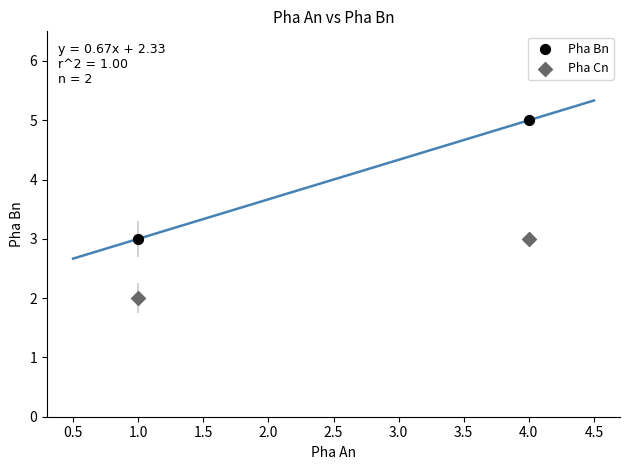

Which series reaches the maximum Y coordinate?

Pha Bn